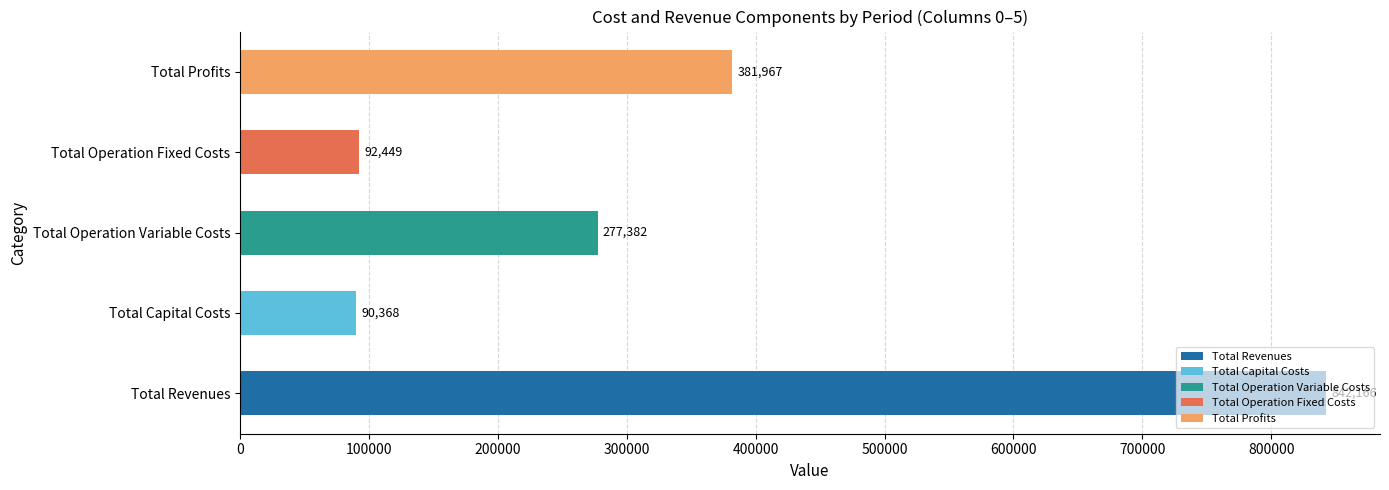

Is it true that the value at Total Operation Fixed Costs is 124097.9?

False